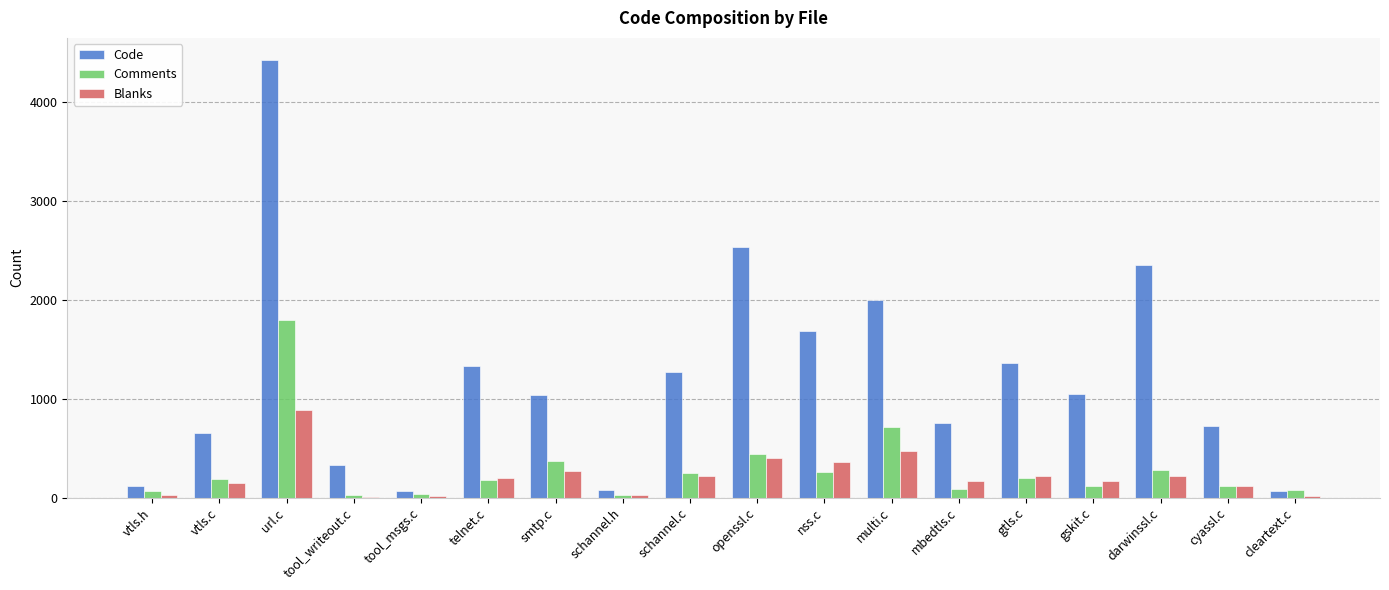

What is the greatest value displayed?

4424